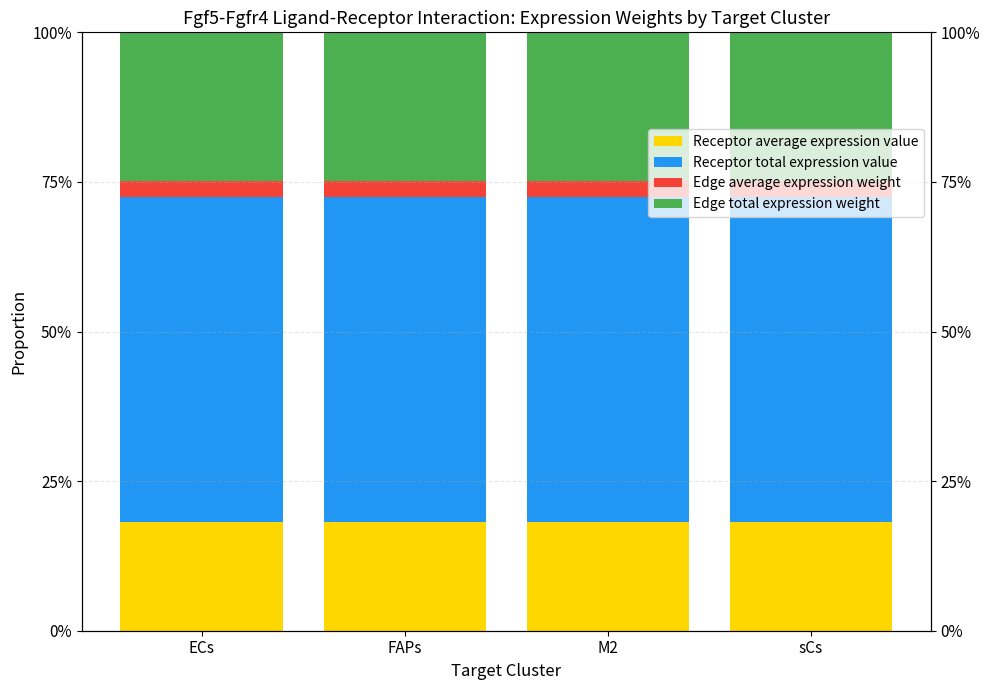

Reading left to right, list all the values displayed in this chart.

Receptor average expression value: ECs=0.2	FAPs=0.2	M2=0.2	sCs=0.2
Receptor total expression value: ECs=0.5	FAPs=0.5	M2=0.5	sCs=0.5
Edge average expression weight: ECs=0.0	FAPs=0.0	M2=0.0	sCs=0.0
Edge total expression weight: ECs=0.2	FAPs=0.2	M2=0.2	sCs=0.2